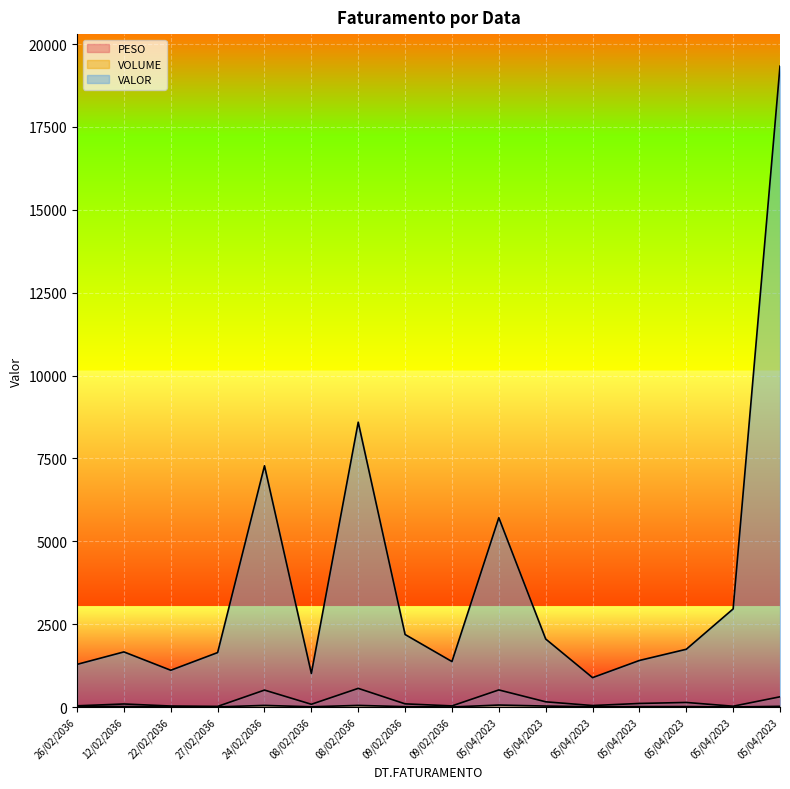

Reading left to right, extract all data points from this chart.

PESO: 26/02/2036=37.4	12/02/2036=92.8	22/02/2036=31.2	27/02/2036=19.8	24/02/2036=512.1	08/02/2036=84.0	08/02/2036=563.8	09/02/2036=96.5	09/02/2036=34.8	05/04/2023=516.5	05/04/2023=158.5	05/04/2023=46.0	05/04/2023=108.7	05/04/2023=138.9	05/04/2023=25.5	05/04/2023=309.5
VOLUME: 26/02/2036=24.0	12/02/2036=16.0	22/02/2036=9.0	27/02/2036=5.0	24/02/2036=50.0	08/02/2036=8.0	08/02/2036=50.0	09/02/2036=12.0	09/02/2036=2.0	05/04/2023=61.0	05/04/2023=30.0	05/04/2023=9.0	05/04/2023=14.0	05/04/2023=15.0	05/04/2023=3.0	05/04/2023=22.0
VALOR: 26/02/2036=1287.5	12/02/2036=1663.5	22/02/2036=1110.1	27/02/2036=1643.6	24/02/2036=7277.7	08/02/2036=1013.9	08/02/2036=8593.2	09/02/2036=2188.5	09/02/2036=1372.6	05/04/2023=5711.6	05/04/2023=2052.9	05/04/2023=887.5	05/04/2023=1405.5	05/04/2023=1743.1	05/04/2023=2961.0	05/04/2023=19331.8